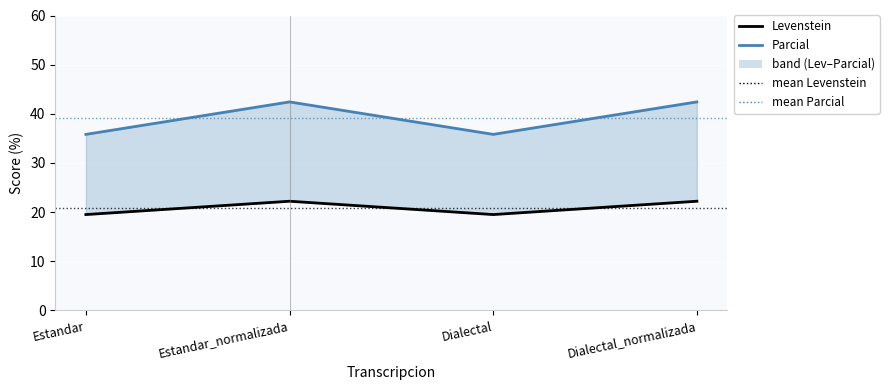

True or false: Parcial and Levenstein intersect in this chart.

False